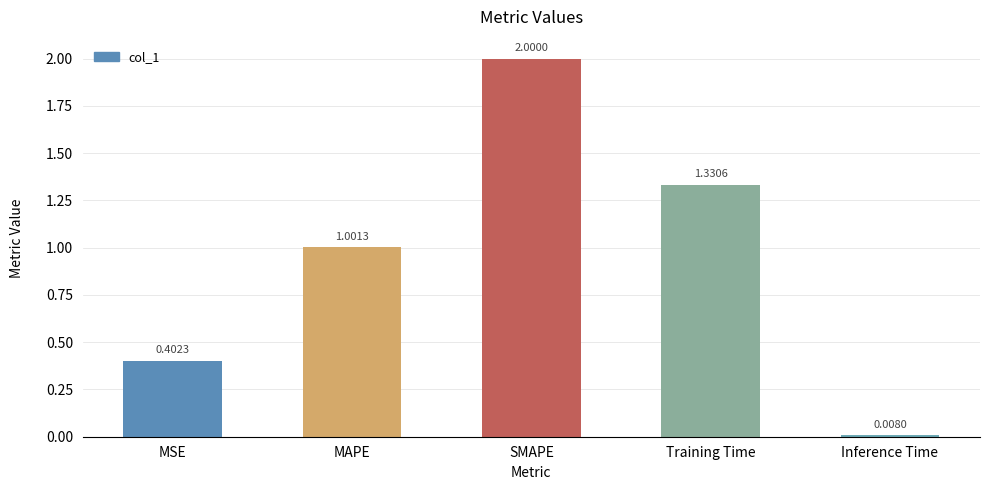

Rank the categories by value from highest to lowest.

SMAPE, Training Time, MAPE, MSE, Inference Time